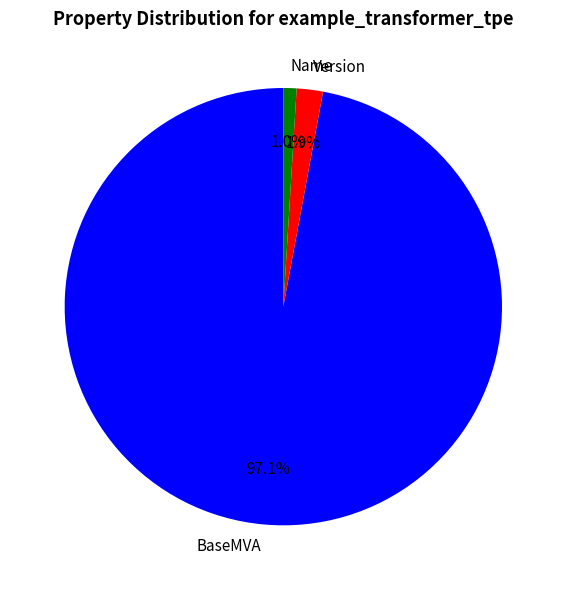

What is the largest slice in the pie chart?

BaseMVA